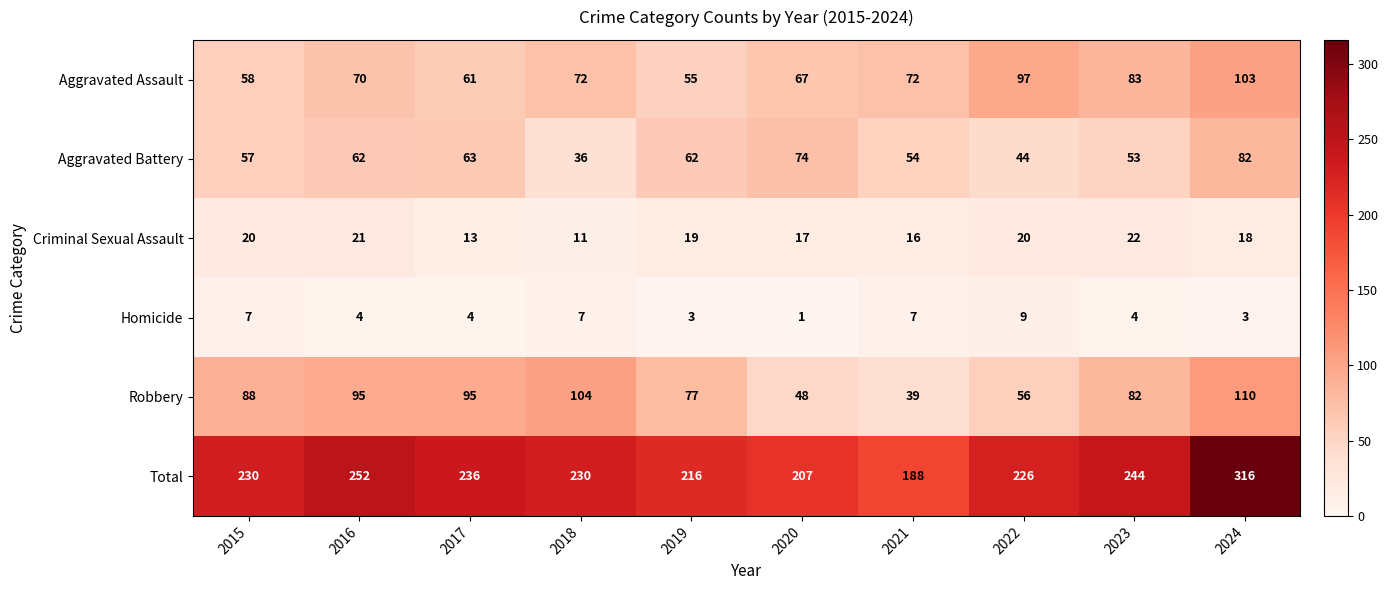

At which category is the sum across all series the highest?

2024